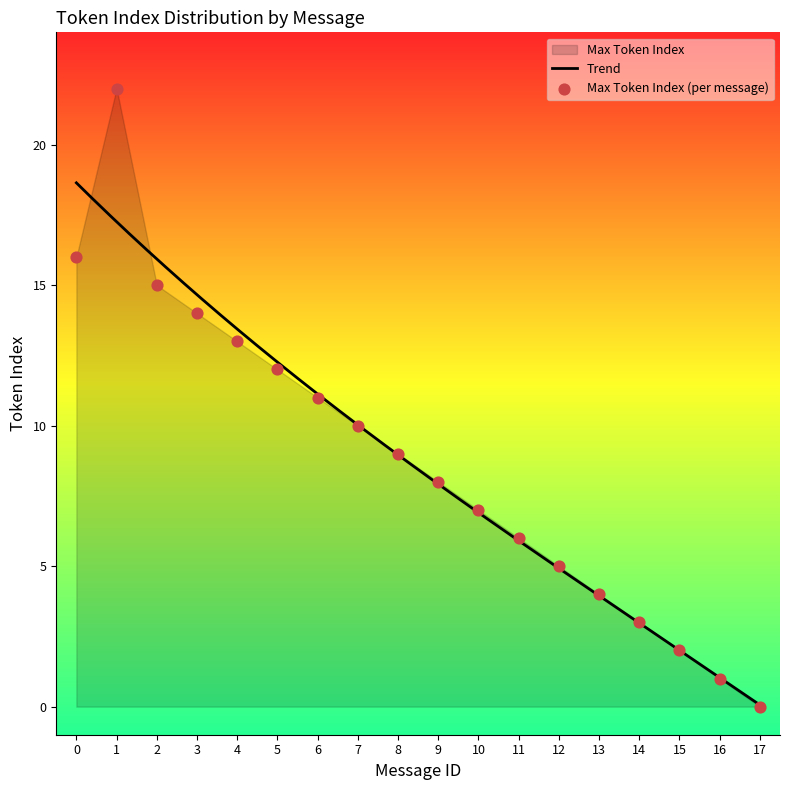

What is the maximum value for Trend?

18.6